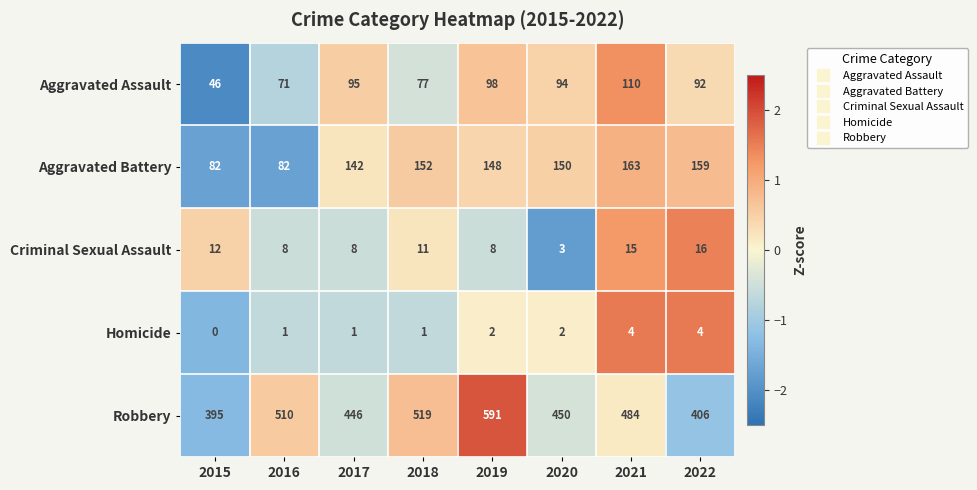

What is the difference between the maximum and minimum values in the Criminal Sexual Assault series?

13